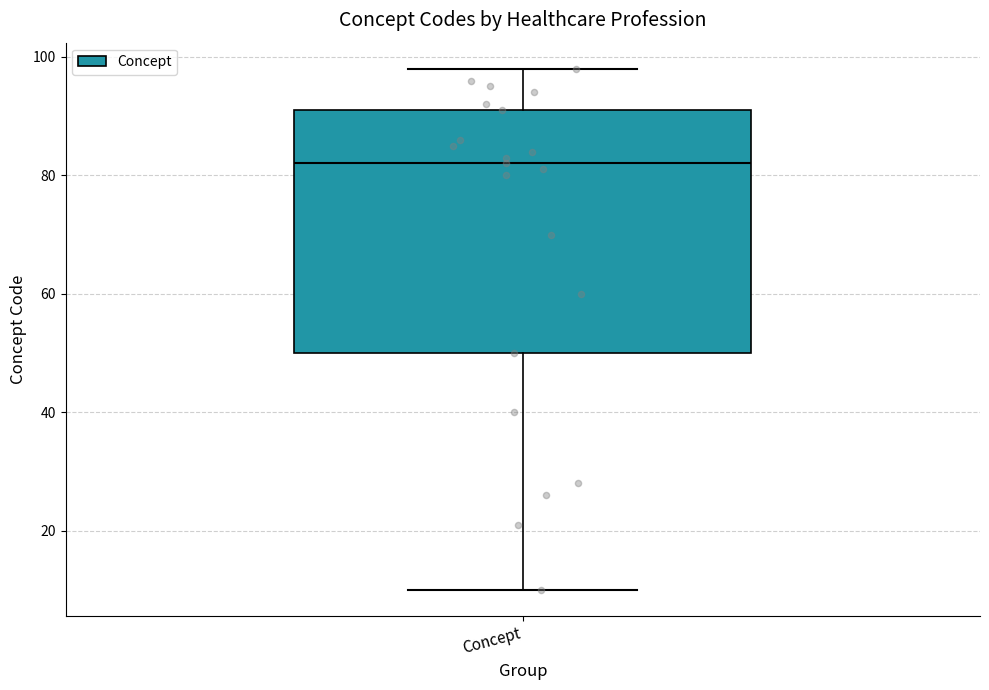

Read this box plot against the y-axis: the position of the median line, the range covered by the box, and the ends of both whiskers. The values are not printed on the chart, so give them approximately, as read against the axis.

median 82, box 50 to 92, whiskers 10 to 98